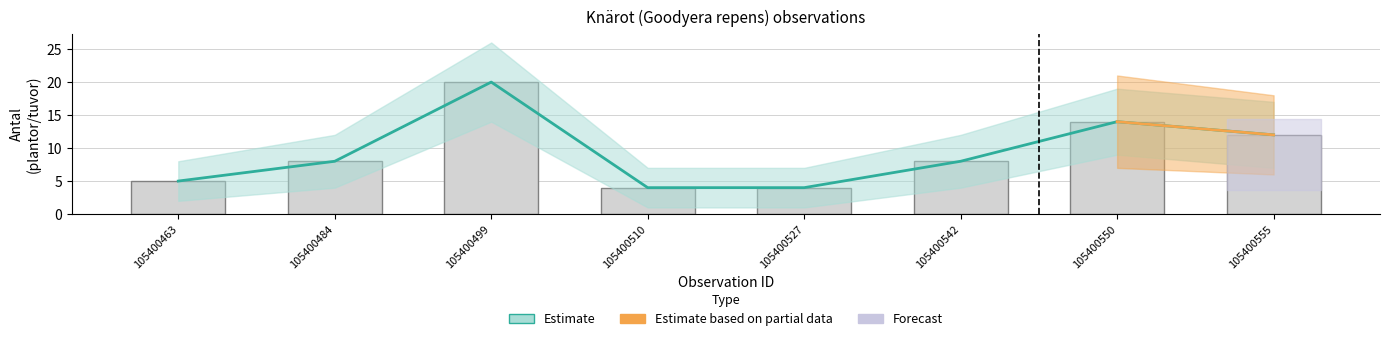

How many data points in Antal_upper are above 8?

3